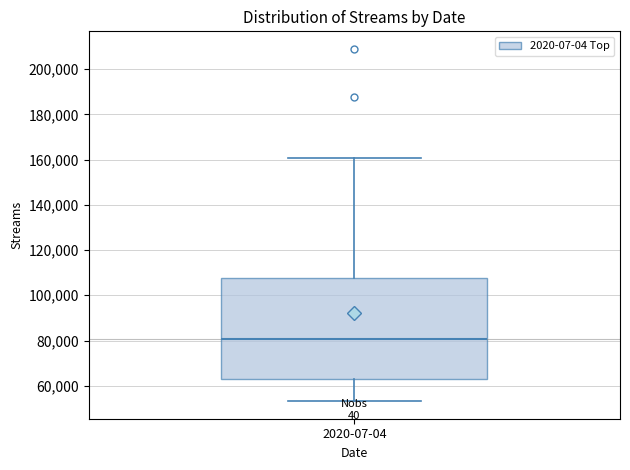

Transcribe this box plot: give where the median line is, the range the box spans, and where the two whiskers end, as read against the y-axis. The values are not printed on the chart, so give them approximately, as read against the axis.

median 80000, box 62000 to 108000, whiskers 54000 to 160000